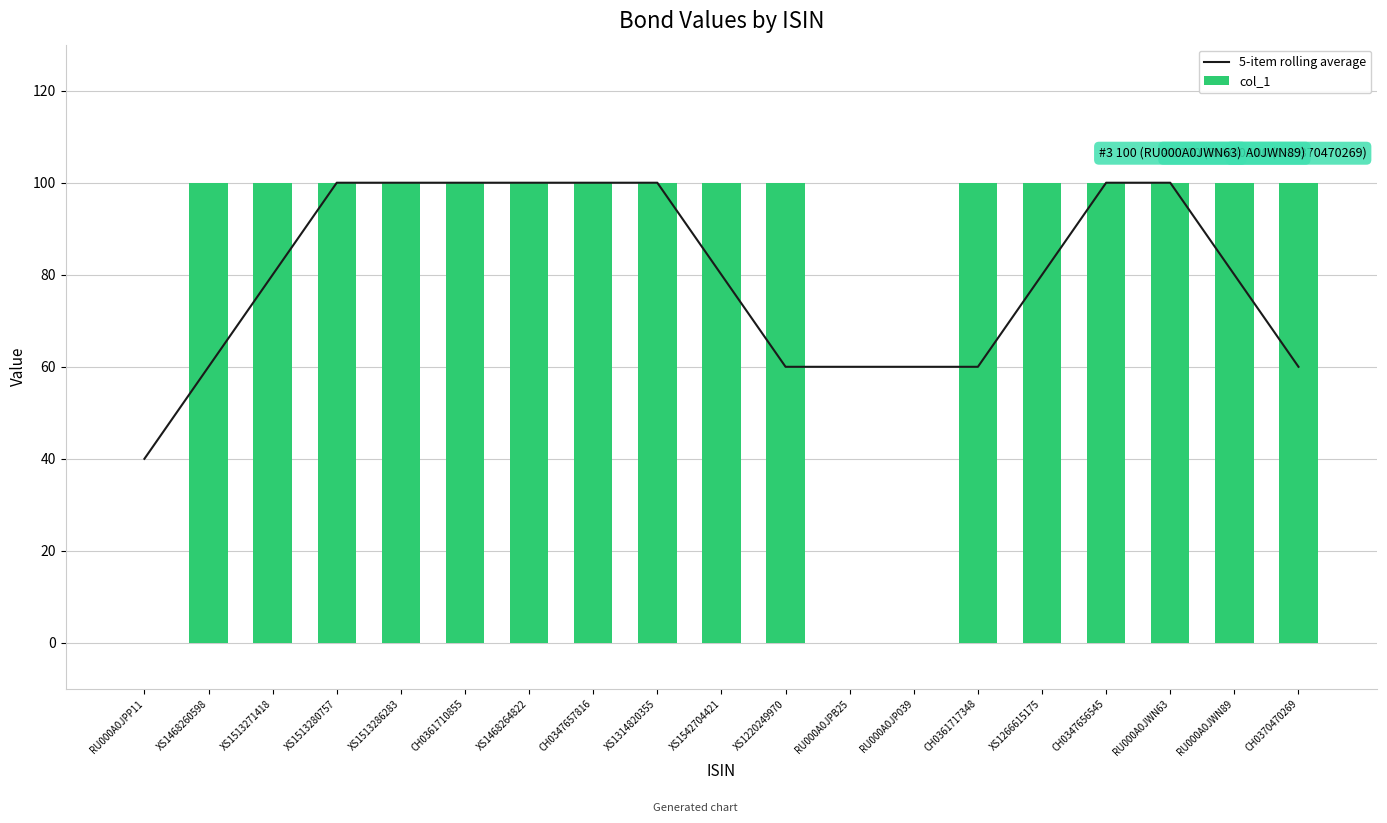

What is the maximum value shown in the chart?

100